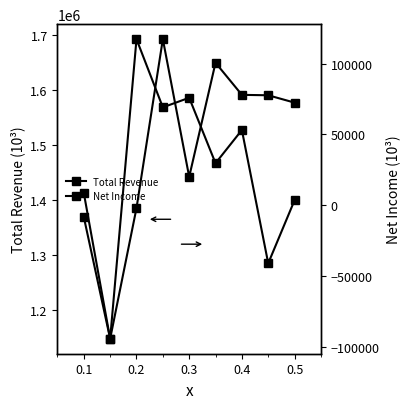

At which category is the sum across all series the highest?

0.2